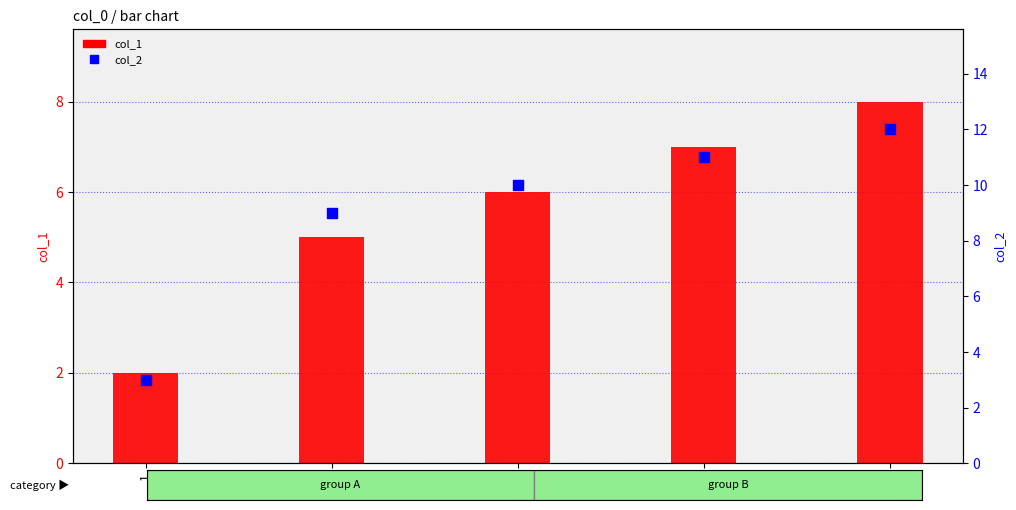

Which series reaches the maximum Y coordinate?

col_2